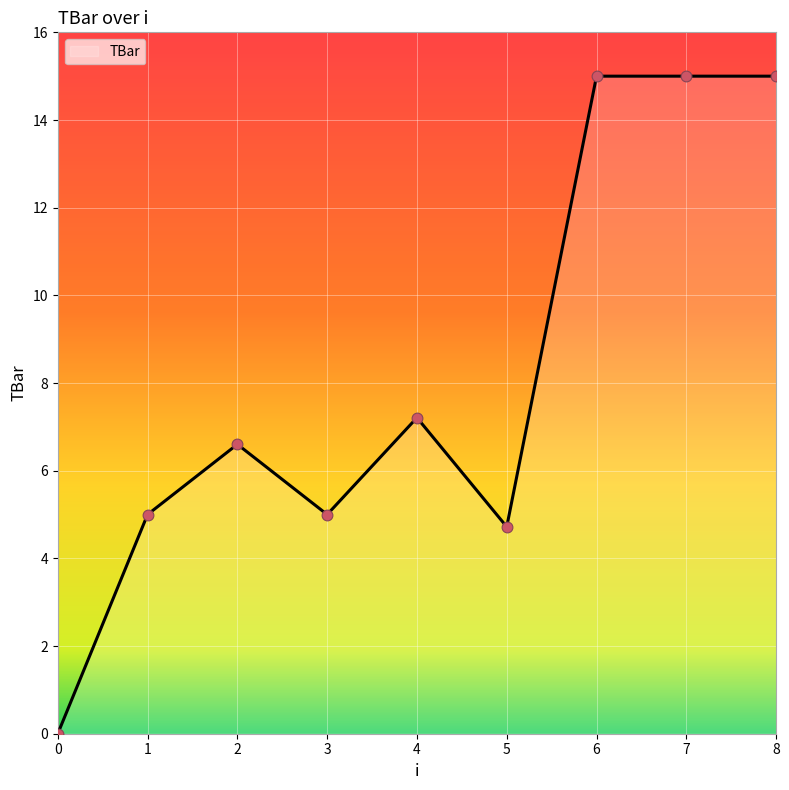

Between 8 and 3, which is larger?

8